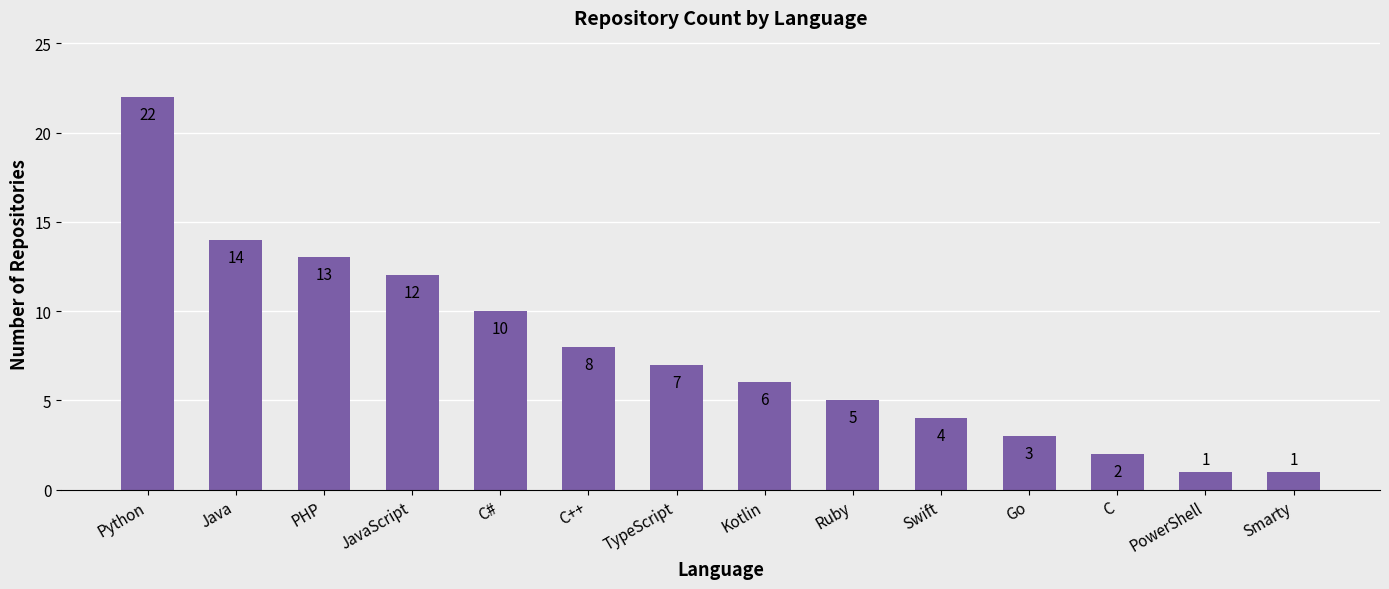

What is the label of the 14th bar from the left?

Smarty